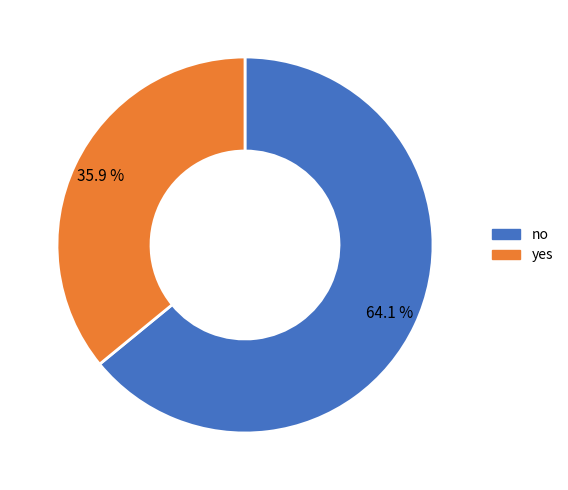

True or false: yes accounts for 36% of the total.

True